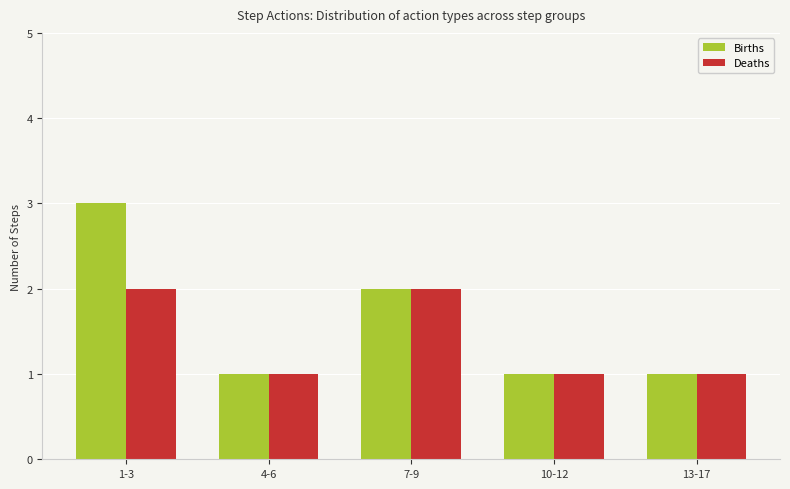

Is the value of Births at 1-3 greater than the value of Deaths at 4-6?

Yes